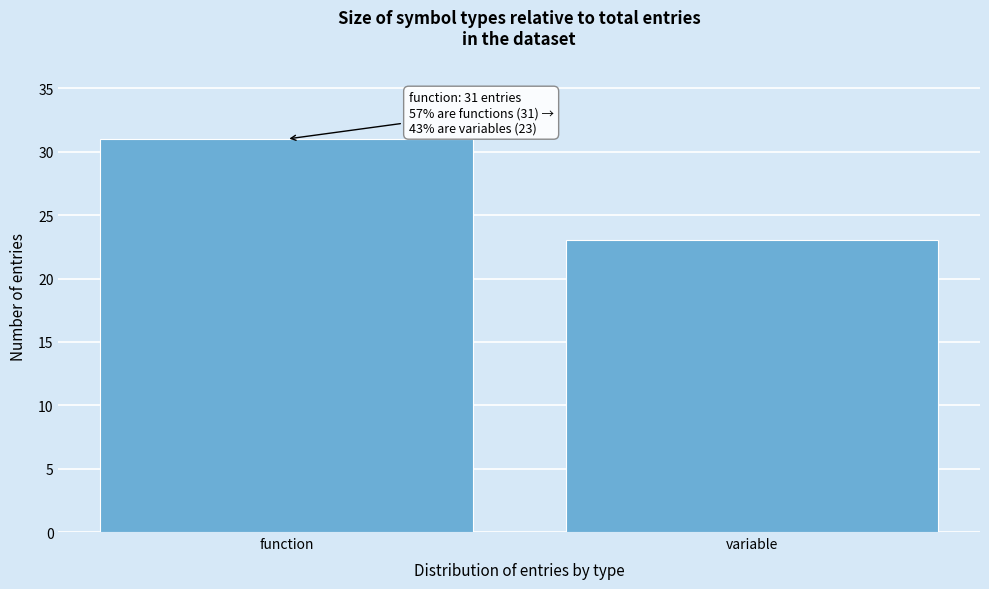

Reading left to right, extract all data points from this chart.

31	23